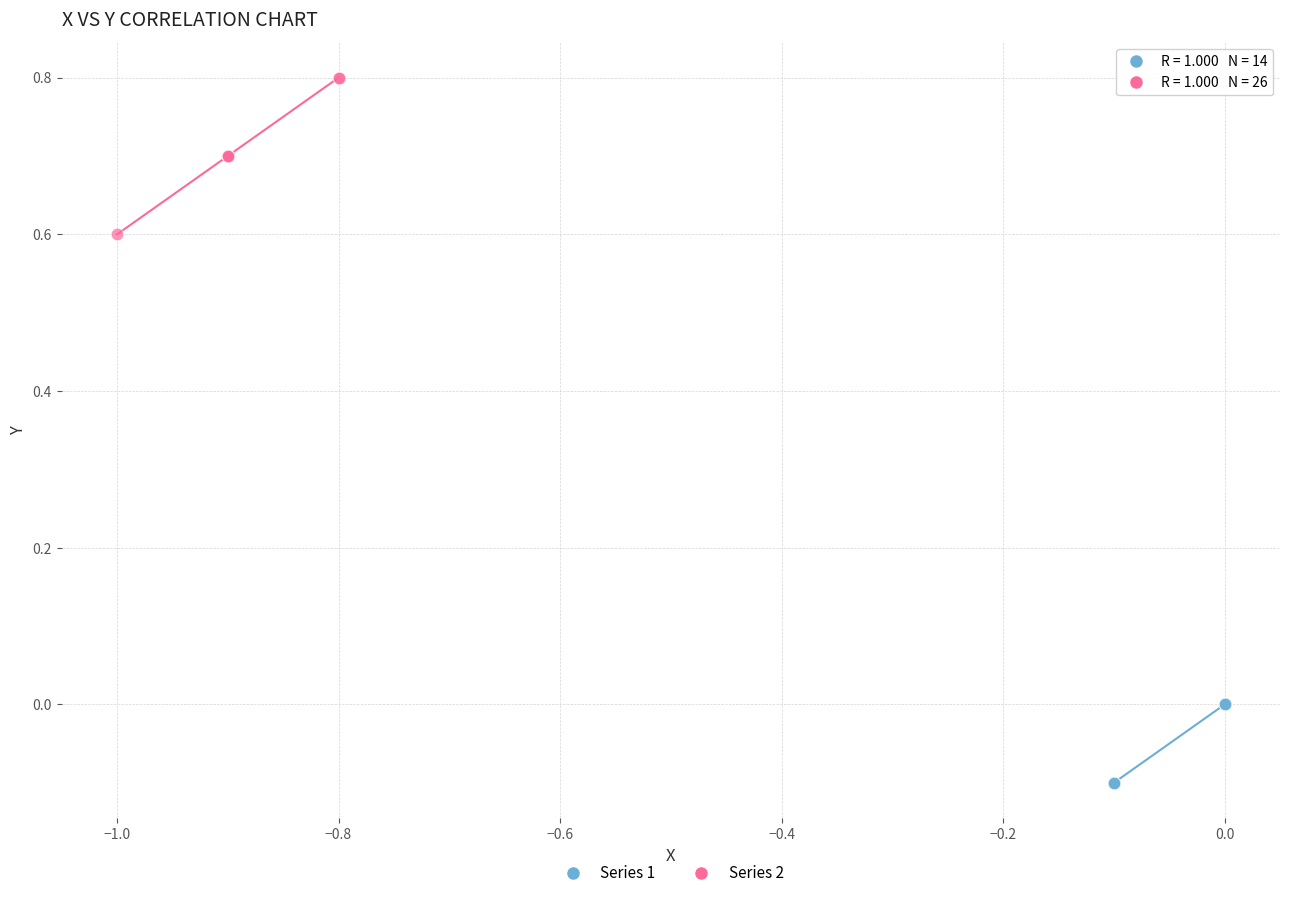

Which series reaches the maximum Y coordinate?

Series 2